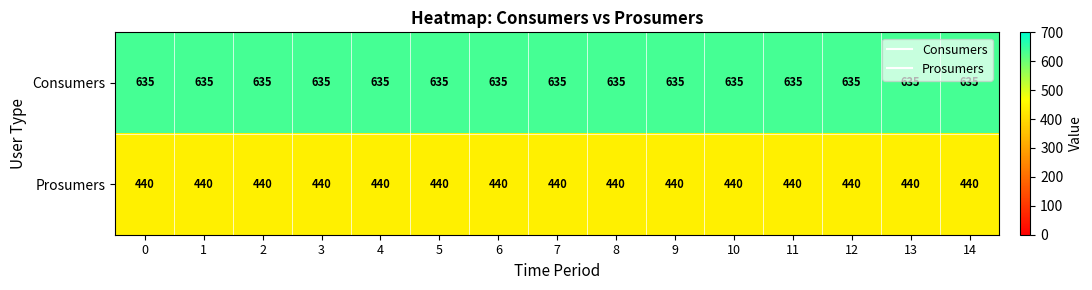

Rank the series by their maximum value, from lowest to highest.

Prosumers, Consumers